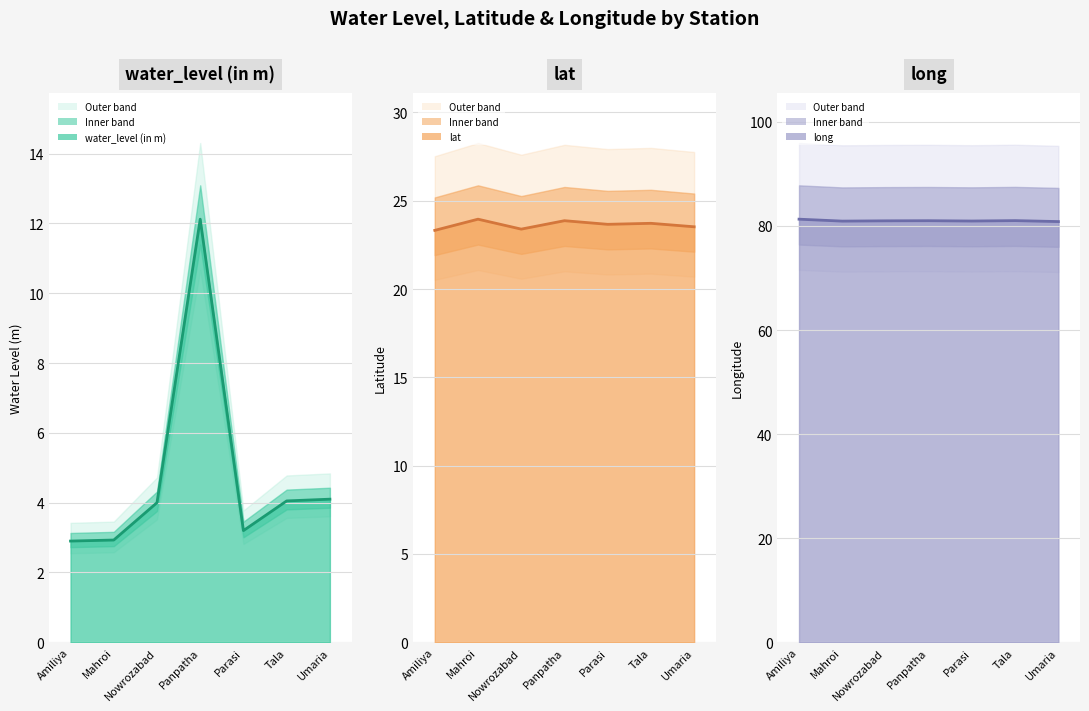

At which category does lat reach its first local peak?

Mahroi